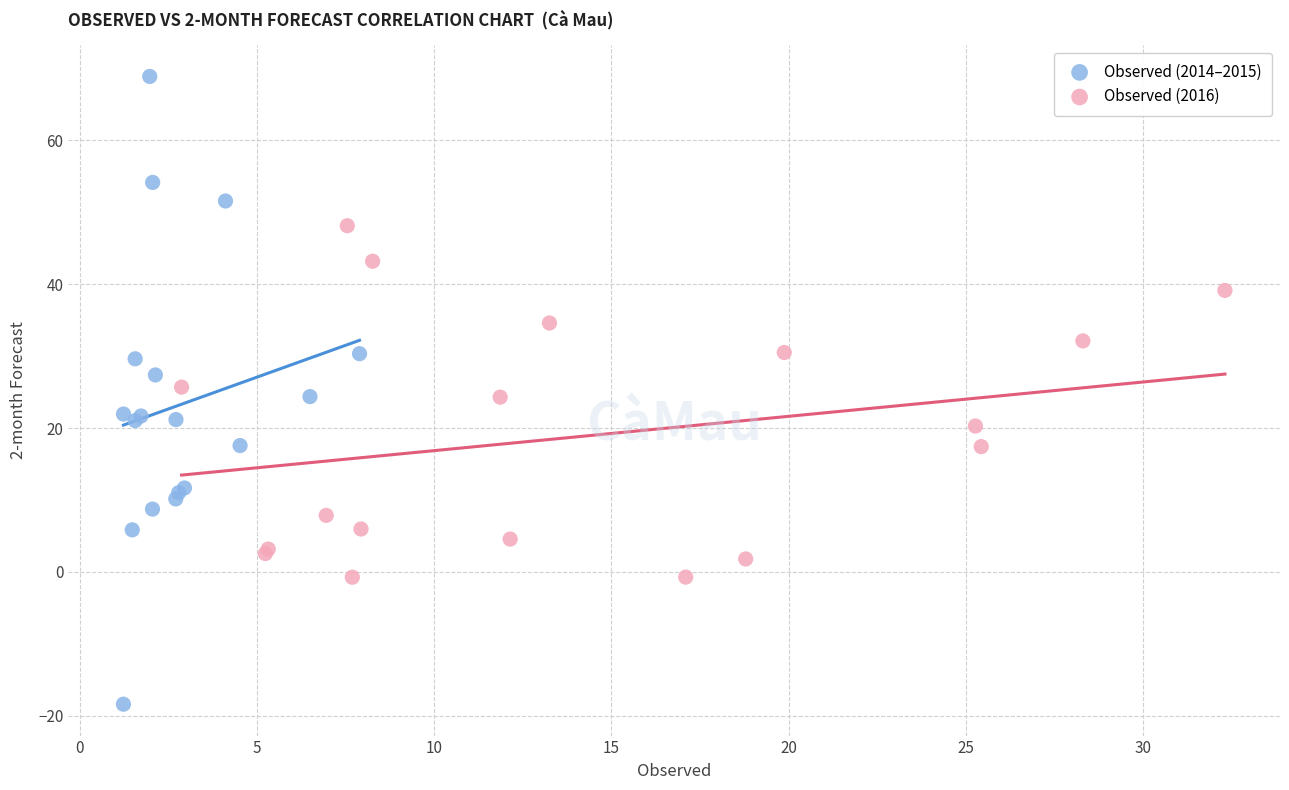

Which series contains the lowest Y value?

Observed (2014–2015)